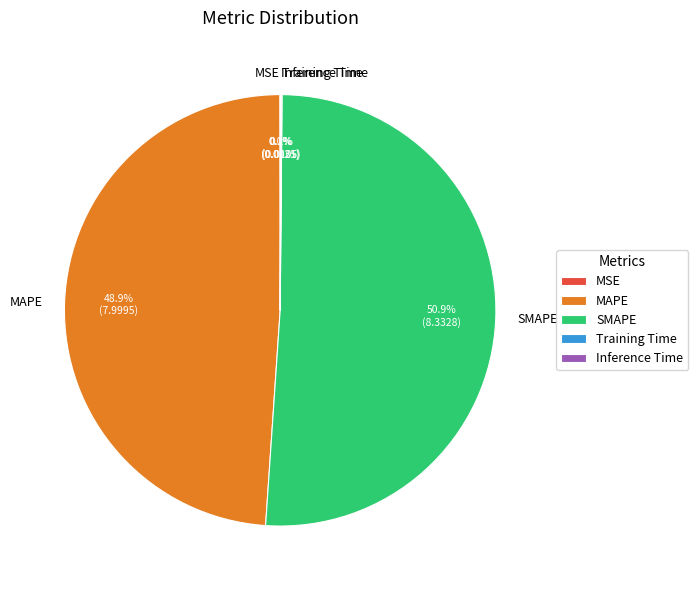

Which slice represents more than half of the pie?

SMAPE